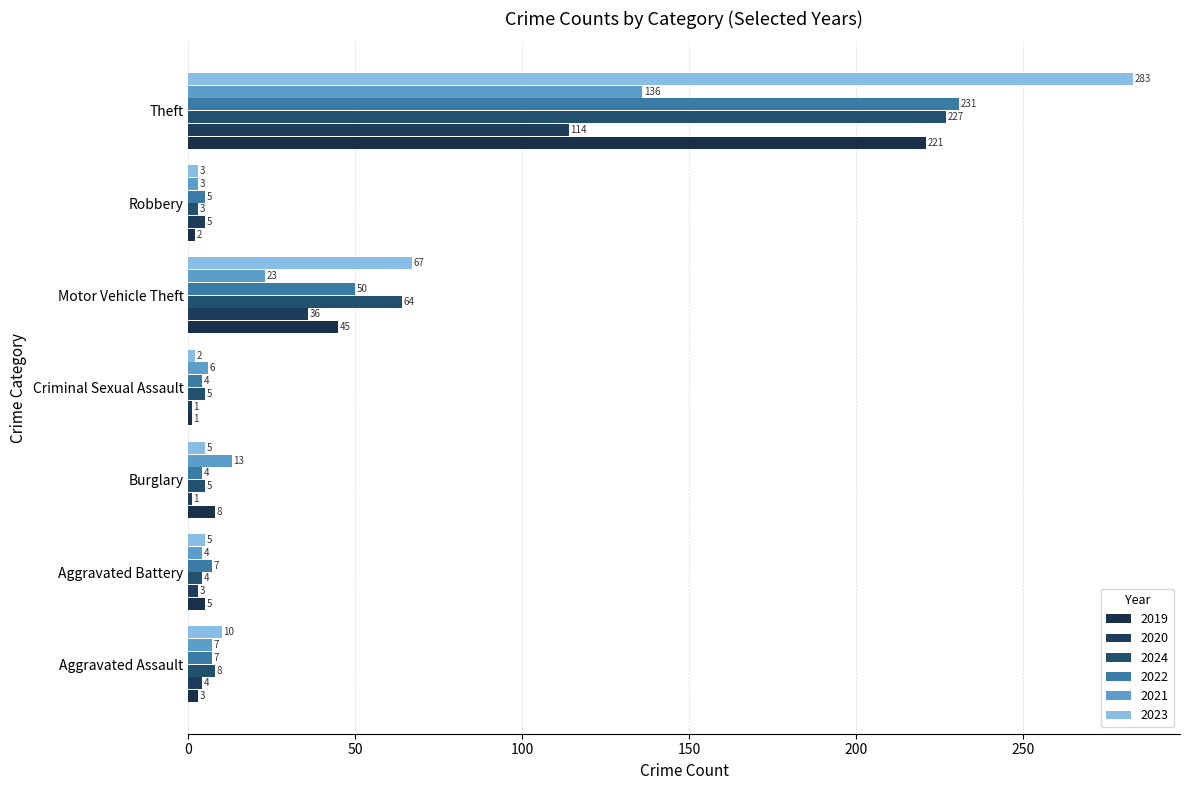

How many data points does each series have?

7